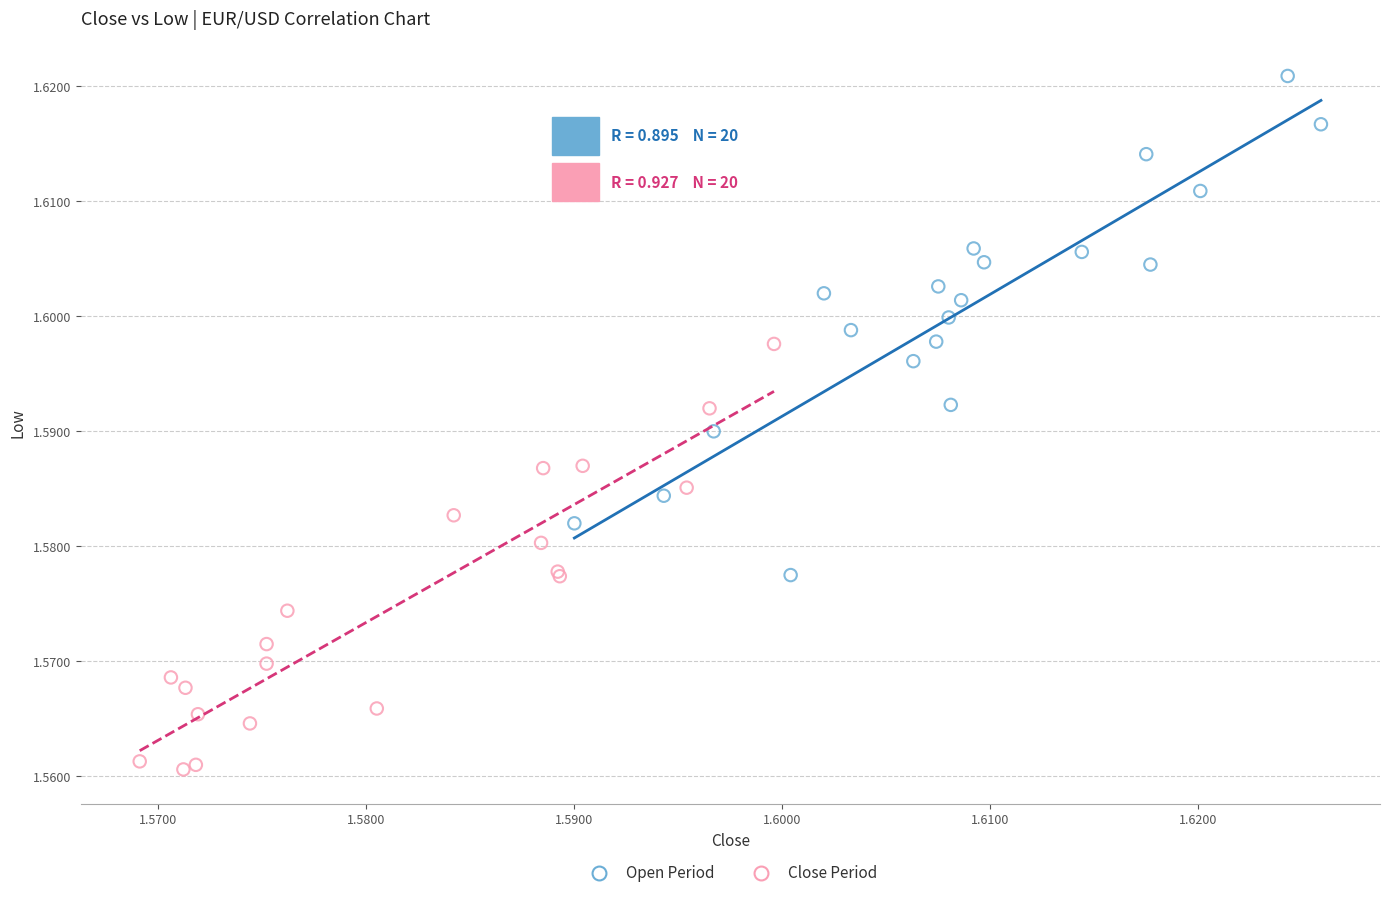

Which series contains the highest Y value?

Open Period